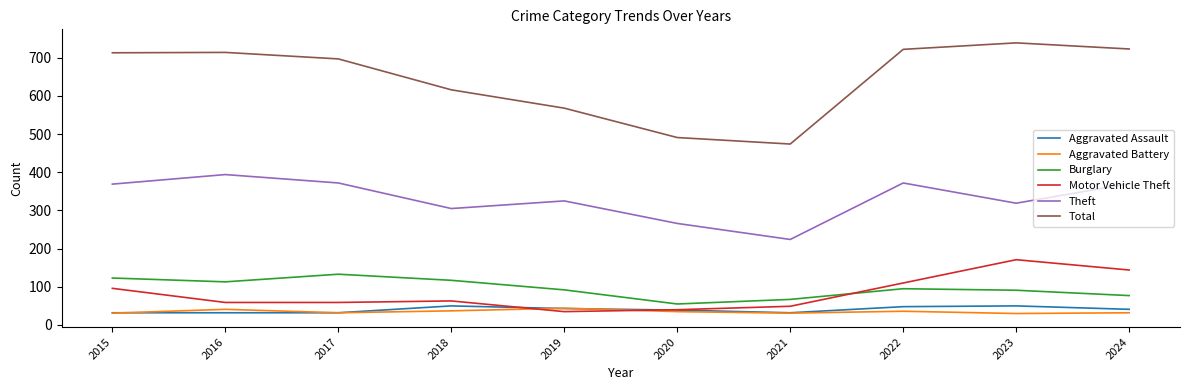

What is the maximum value for Motor Vehicle Theft?

171